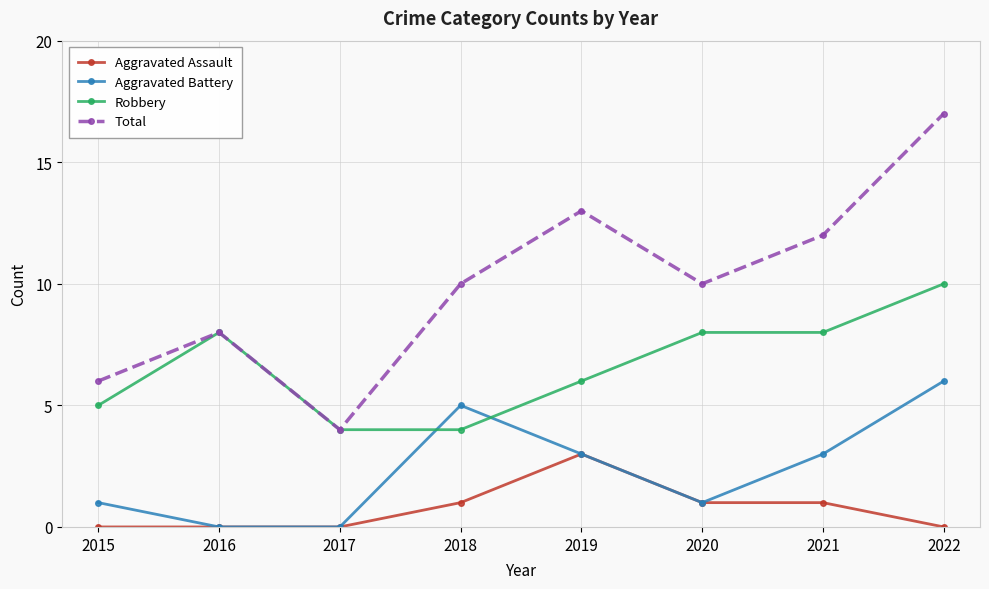

What is the difference between the highest and lowest values at 2022?

17